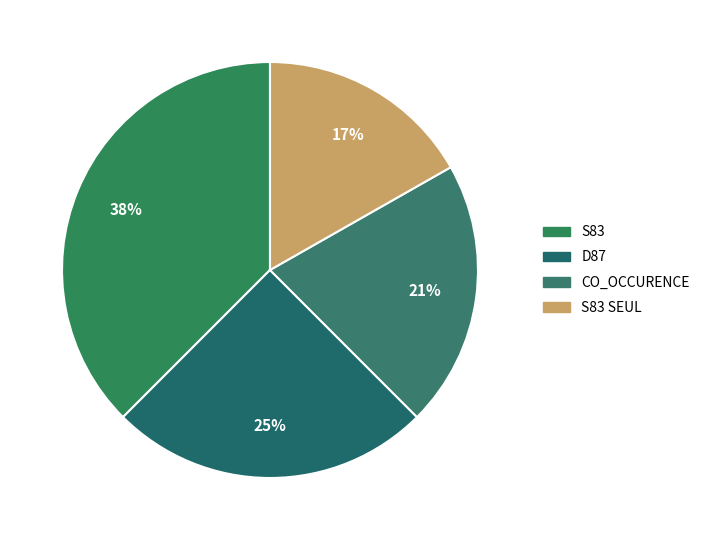

How many slices are in this pie chart?

4